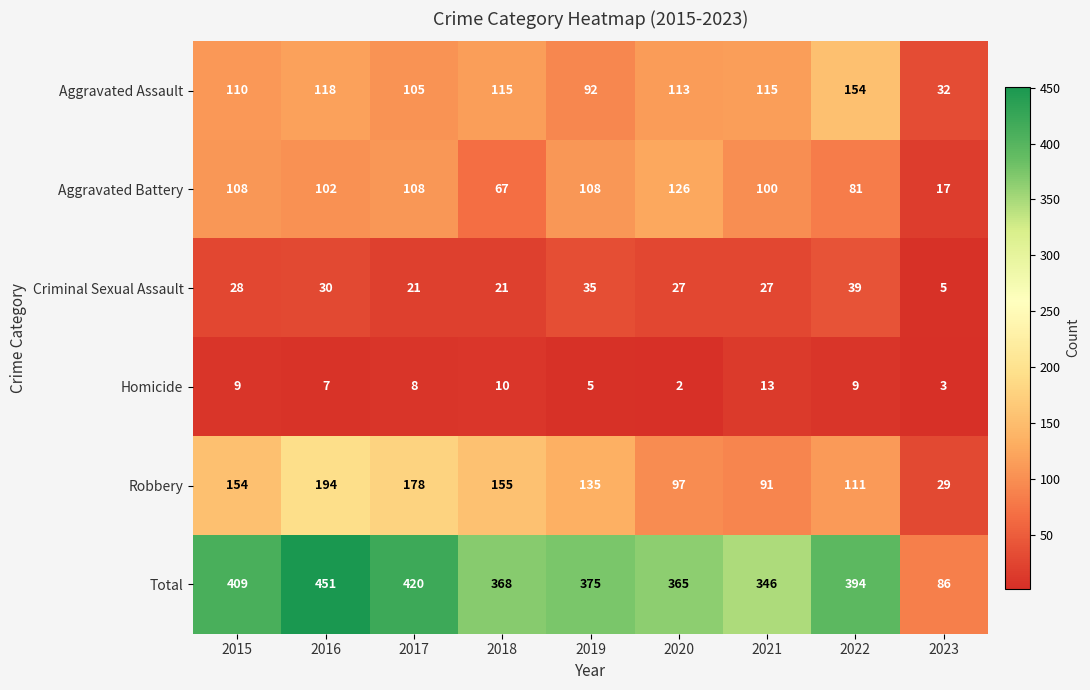

How many distinct data groups are displayed?

6